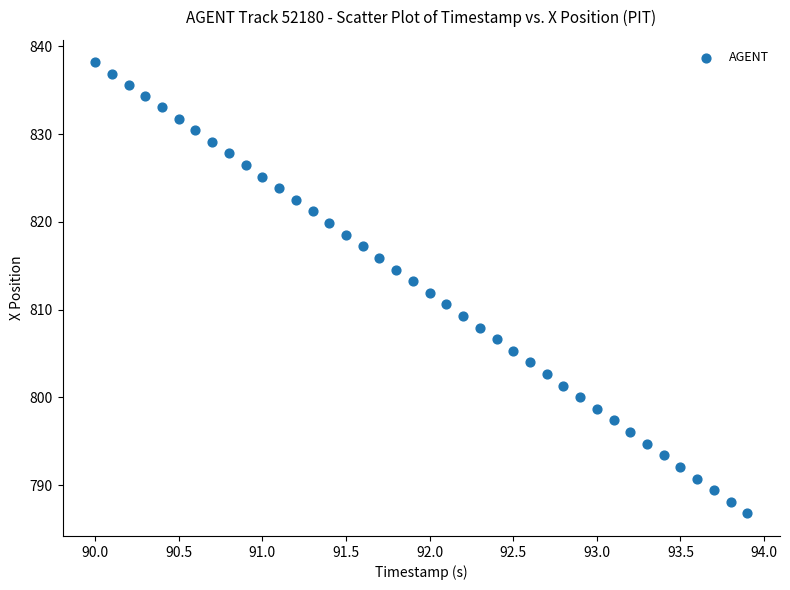

What is the range of Y values (max minus min)?

51.4